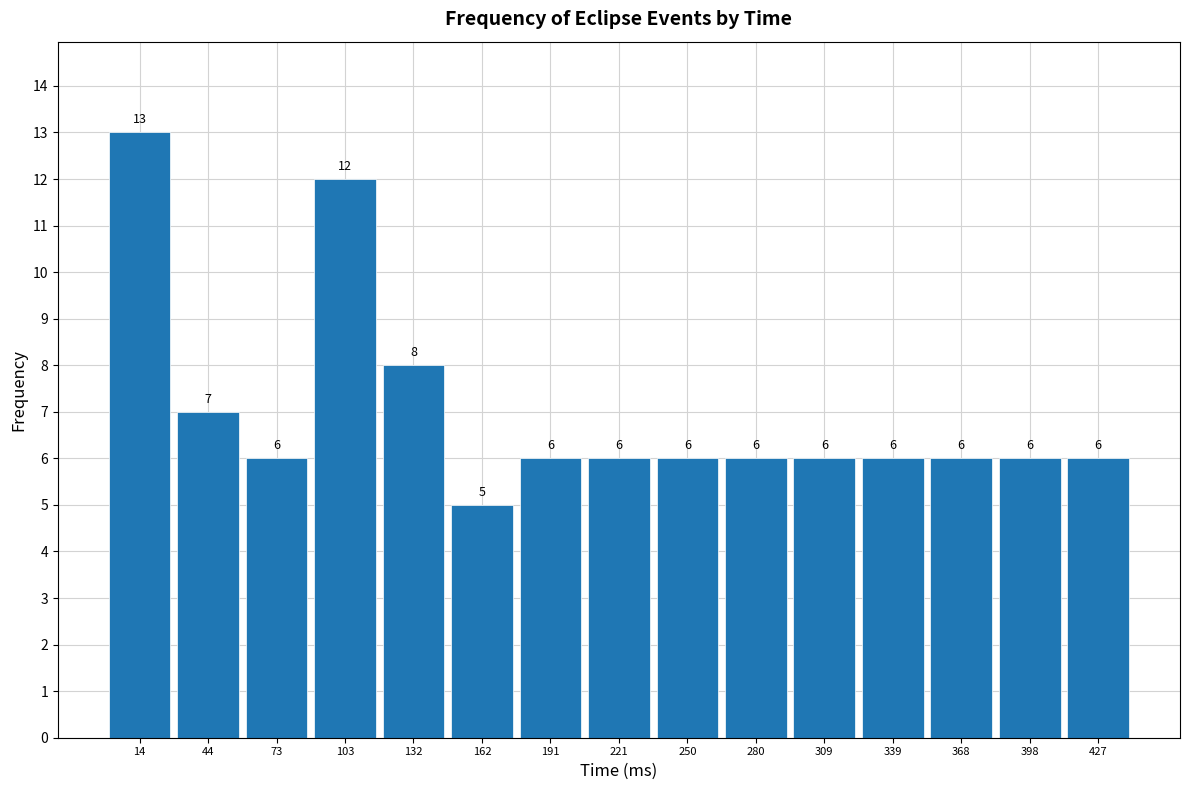

Reading left to right, transcribe all the data shown in this chart.

13	7	6	12	8	5	6	6	6	6	6	6	6	6	6